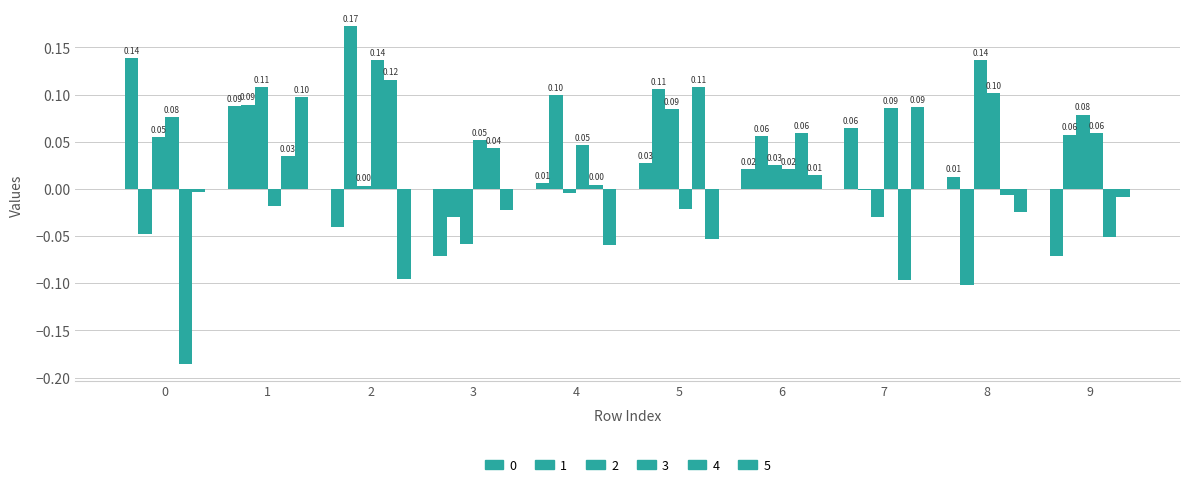

Does the chart contain stacked bars?

No